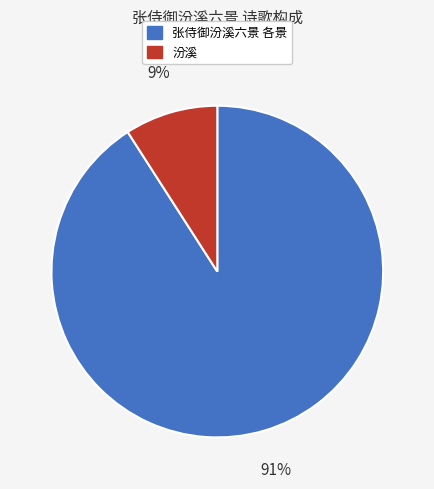

To the nearest percent, what is the average slice percentage?

50%